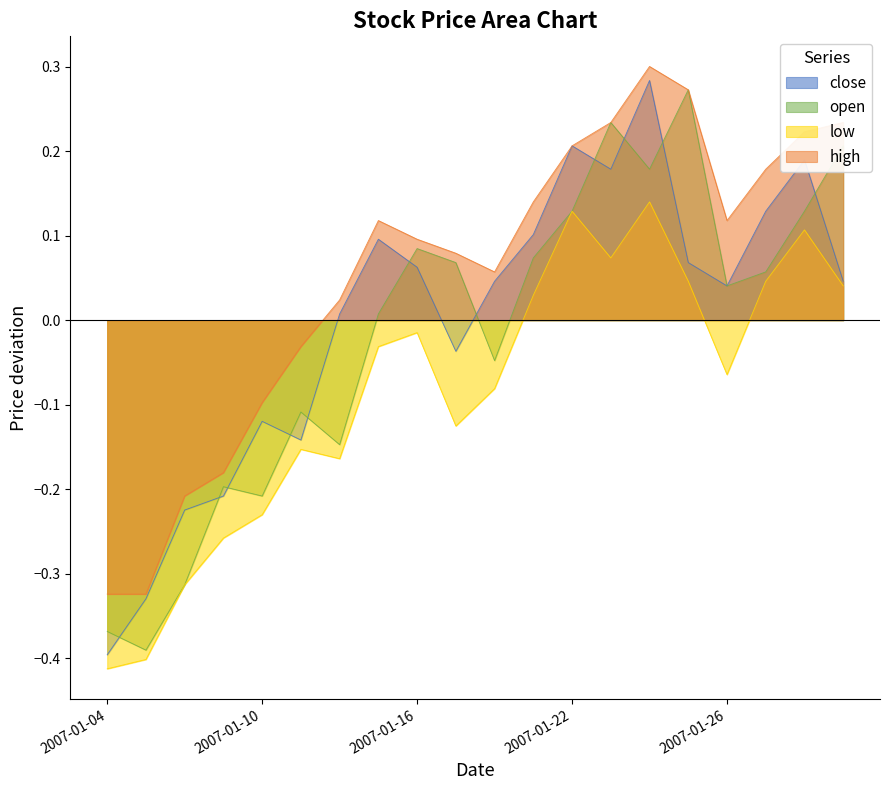

What is the smallest value displayed?

-0.4